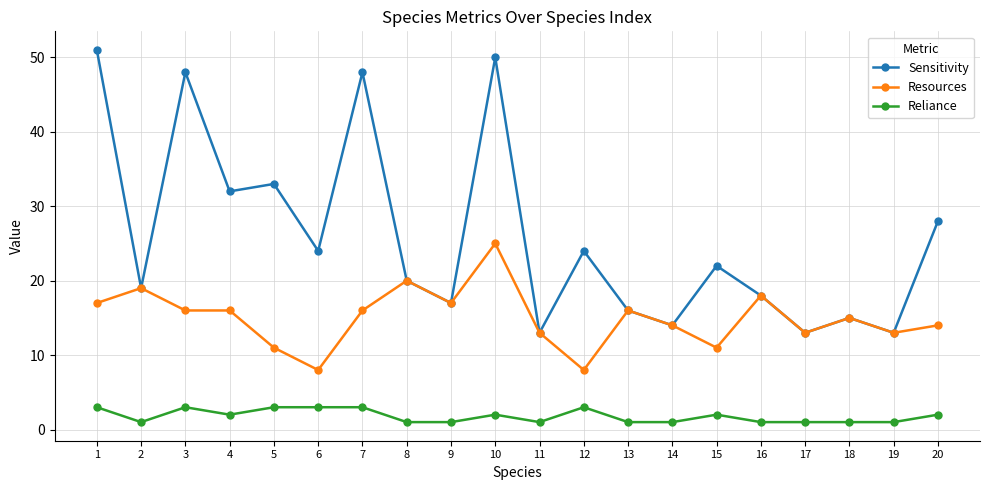

Which series has the largest range (max minus min)?

Sensitivity